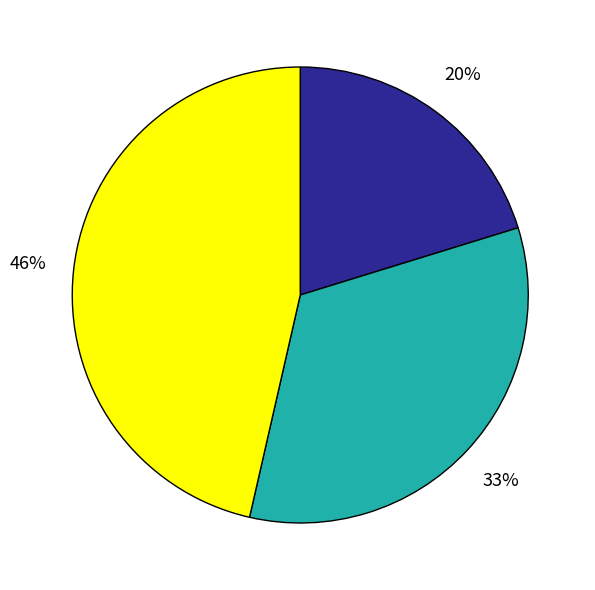

Is there any slice that represents more than half of the pie?

No